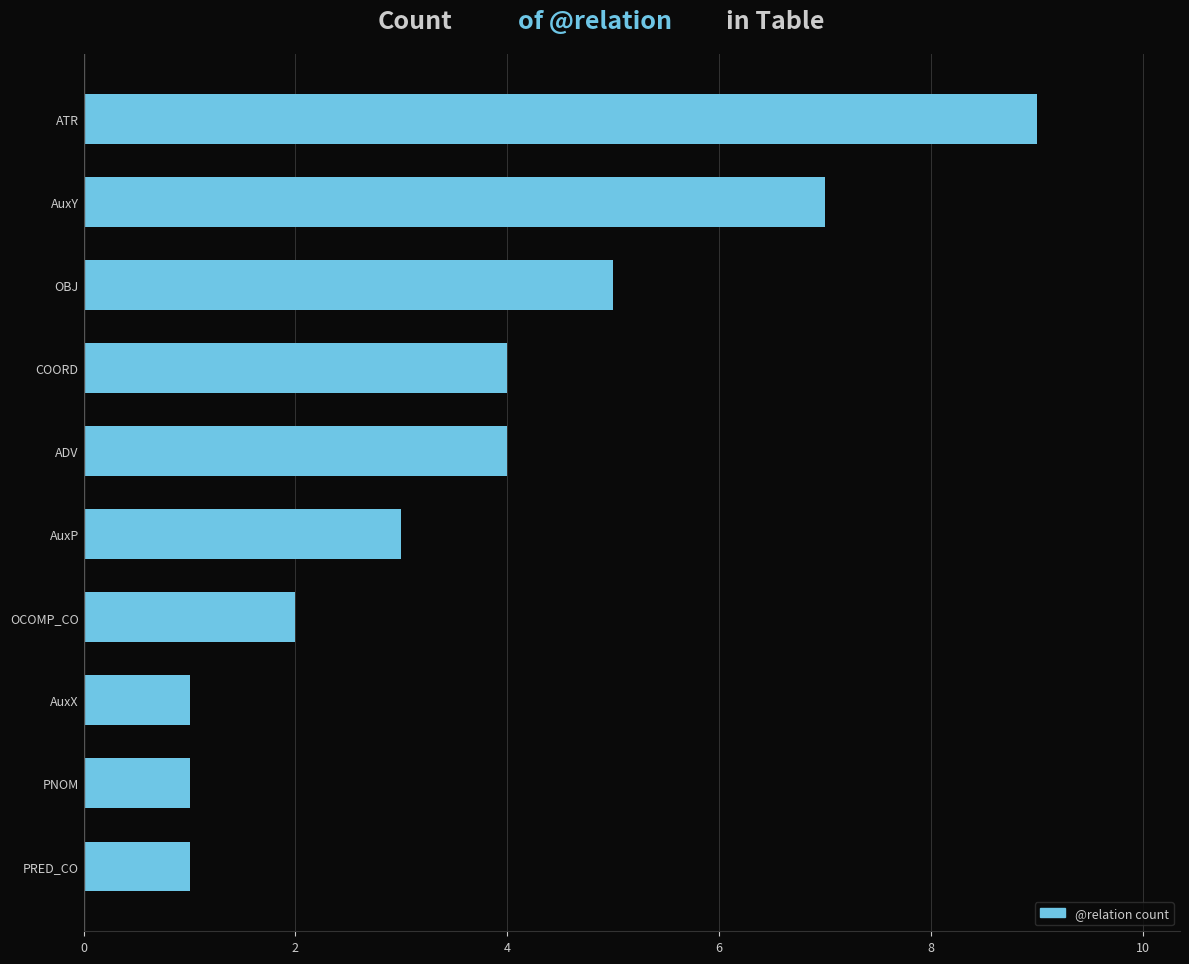

The chart shows a value of 7 at AuxY. True or false?

True